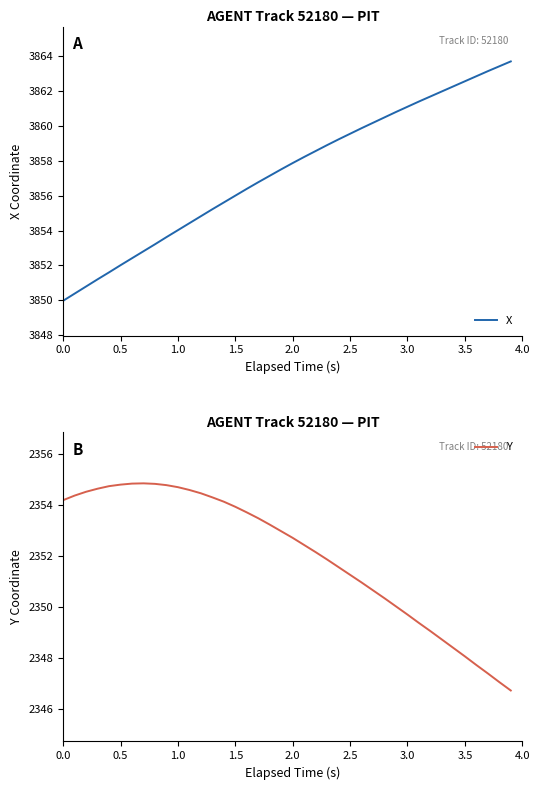

The value of X at 1.5 is 5778.1. True or false?

False